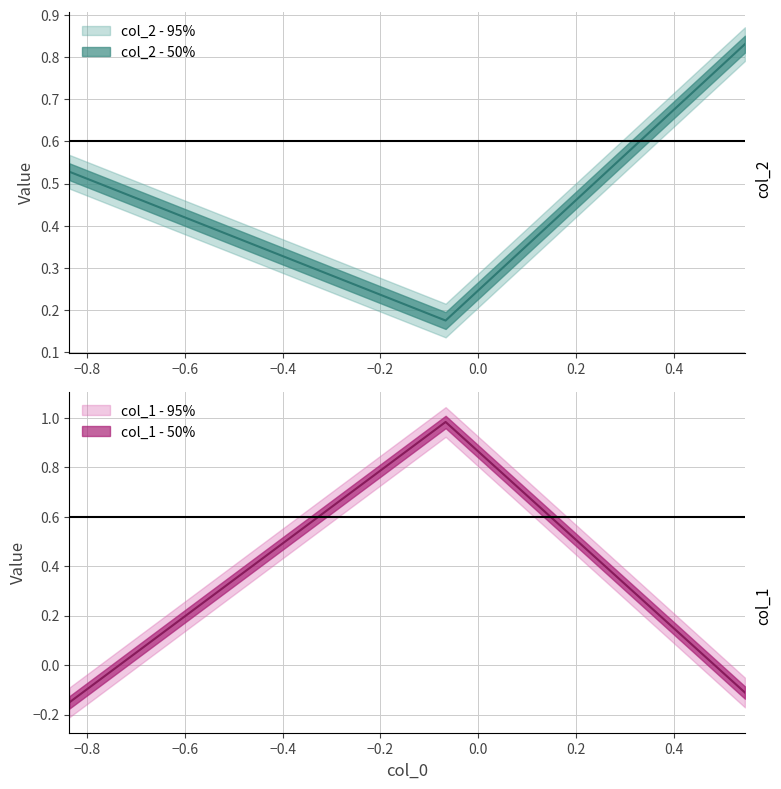

Count the number of categories in the chart.

3